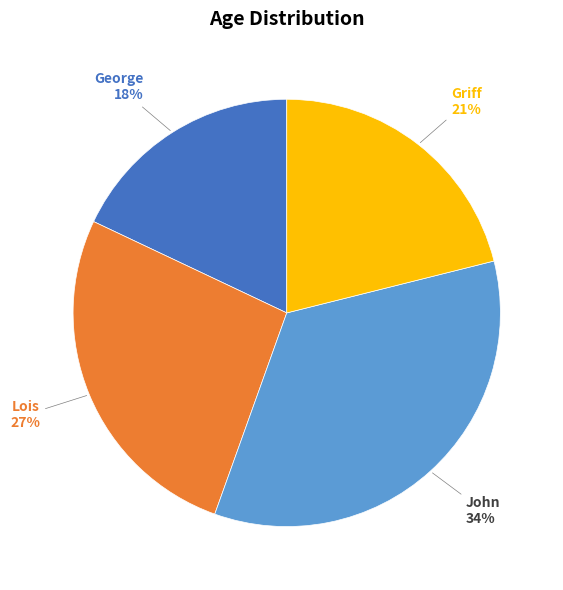

To the nearest percent, what is the difference between the largest and smallest slice percentages?

16%